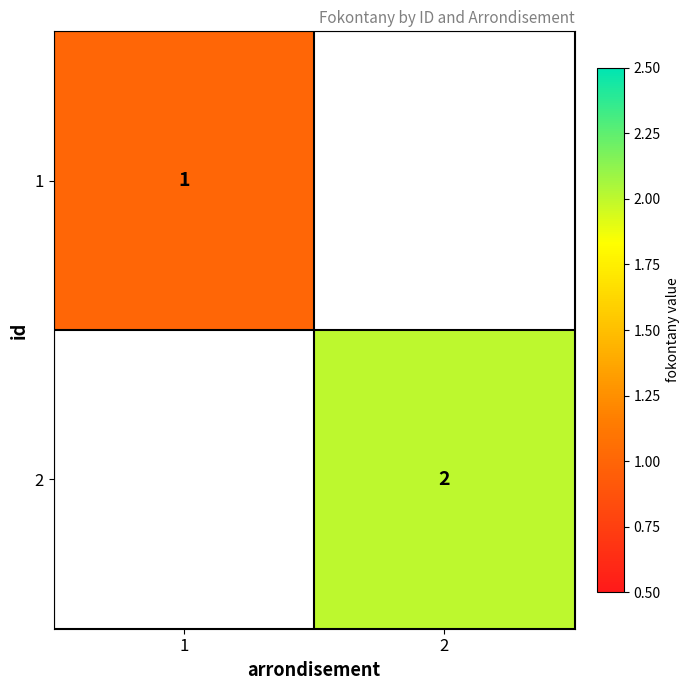

Which has a higher value, 1 or 2?

2